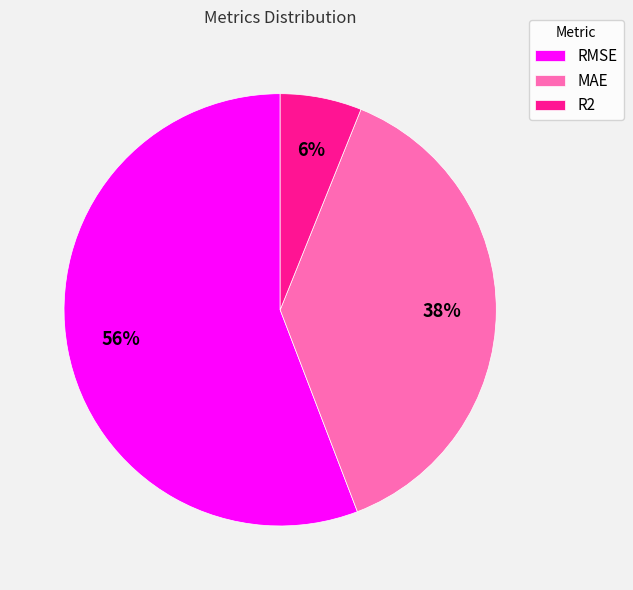

Which slice is the largest?

RMSE